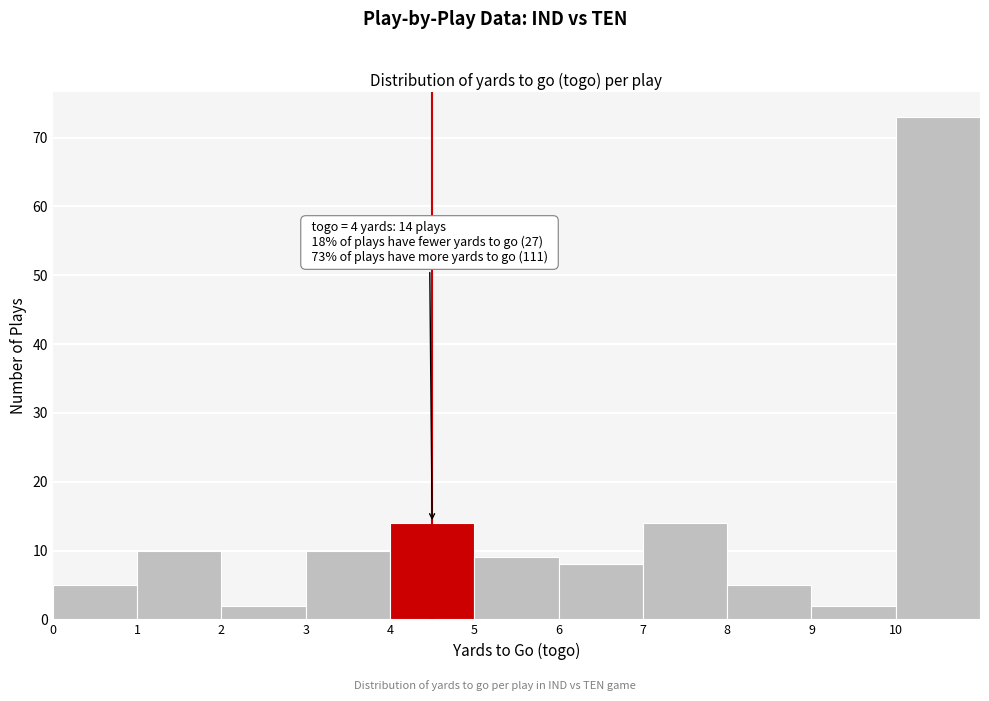

Over which range of the x-axis is the bar tallest?

10 to 11